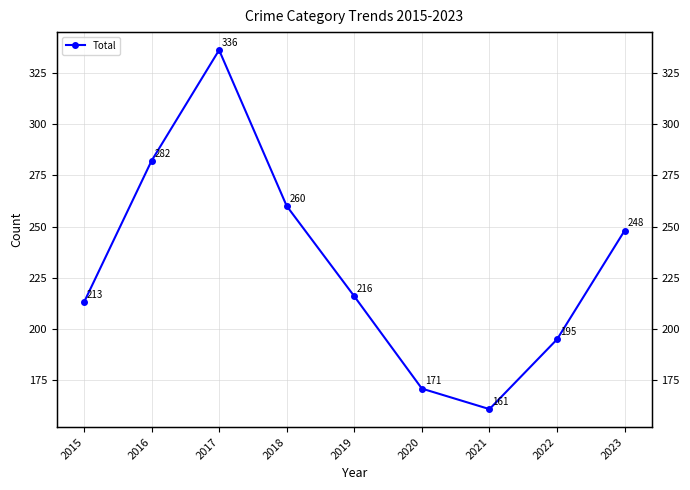

How many interior local valleys (lower than both neighbors) does the data have?

1